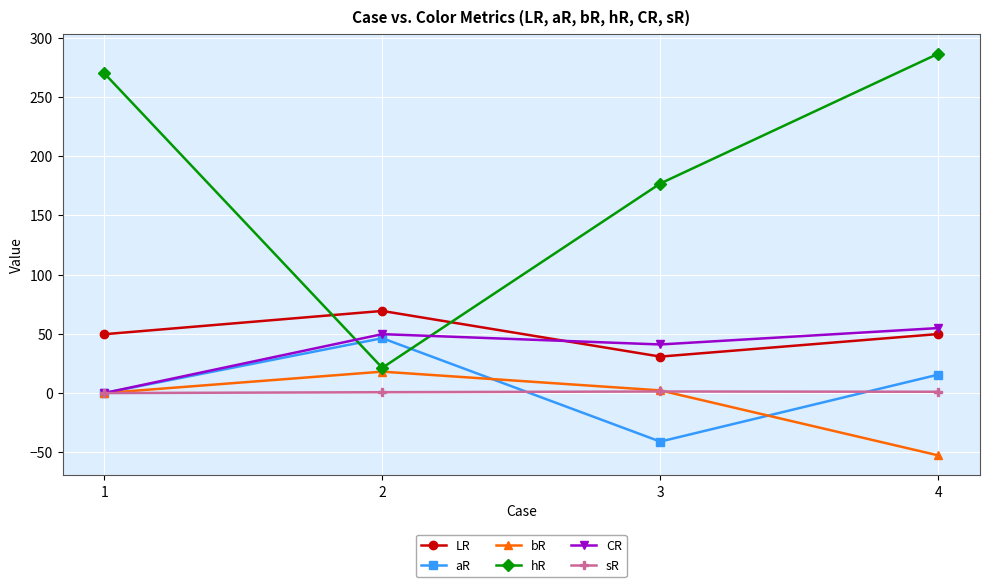

How many values in the aR series exceed 15?

2